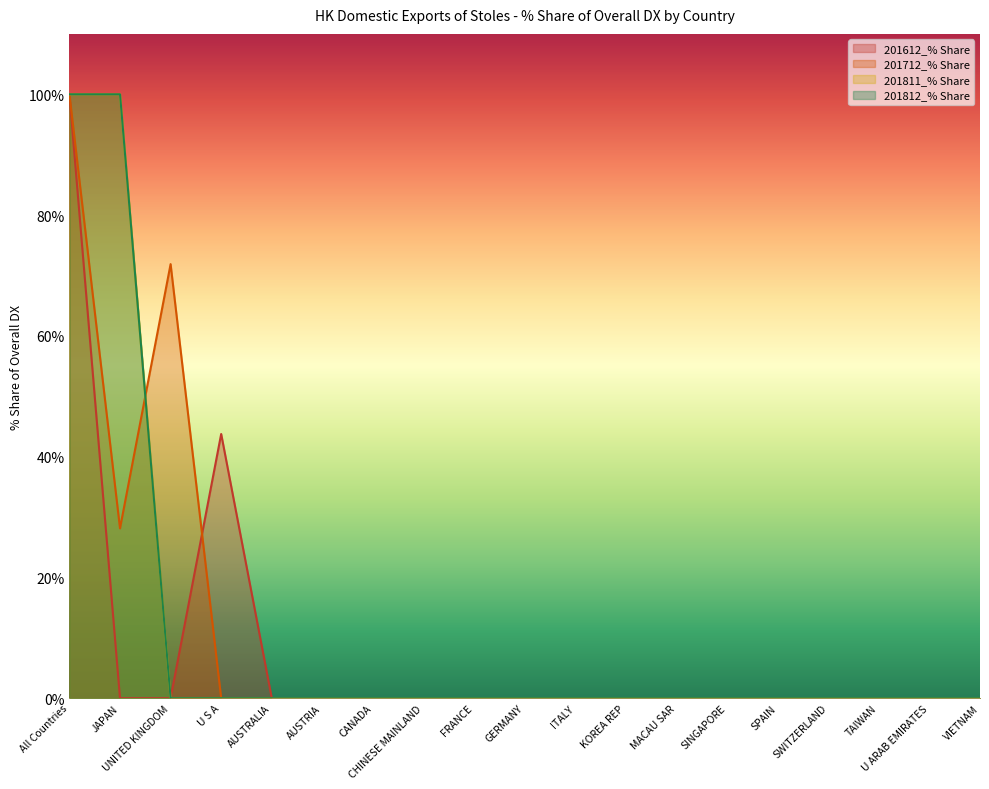

Reading right to left, transcribe all the data shown in this chart.

201612_% Share: 0.0	0.0	0.0	0.0	0.0	0.0	0.0	0.0	0.0	0.0	0.0	0.0	0.0	0.0	0.0	43.8	0.0	0.0	100.0
201712_% Share: 0.0	0.0	0.0	0.0	0.0	0.0	0.0	0.0	0.0	0.0	0.0	0.0	0.0	0.0	0.0	0.0	71.9	28.1	100.0
201811_% Share: 0.0	0.0	0.0	0.0	0.0	0.0	0.0	0.0	0.0	0.0	0.0	0.0	0.0	0.0	0.0	0.0	0.0	100.0	100.0
201812_% Share: 0.0	0.0	0.0	0.0	0.0	0.0	0.0	0.0	0.0	0.0	0.0	0.0	0.0	0.0	0.0	0.0	0.0	100.0	100.0